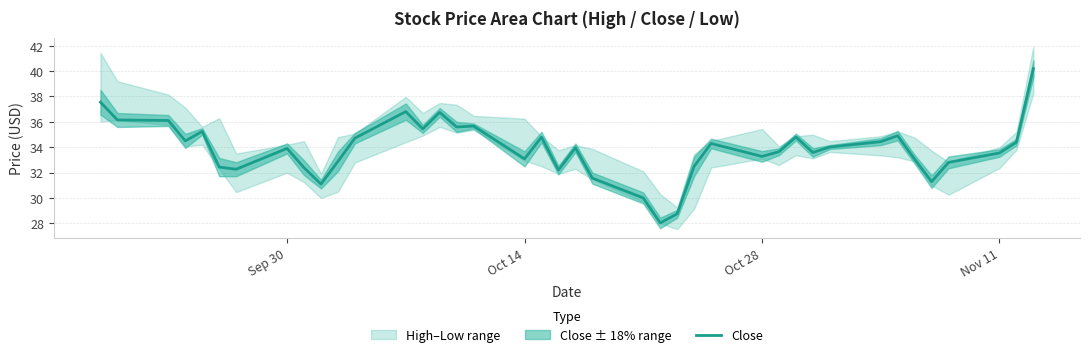

What is the highest value of the Close series?

40.2